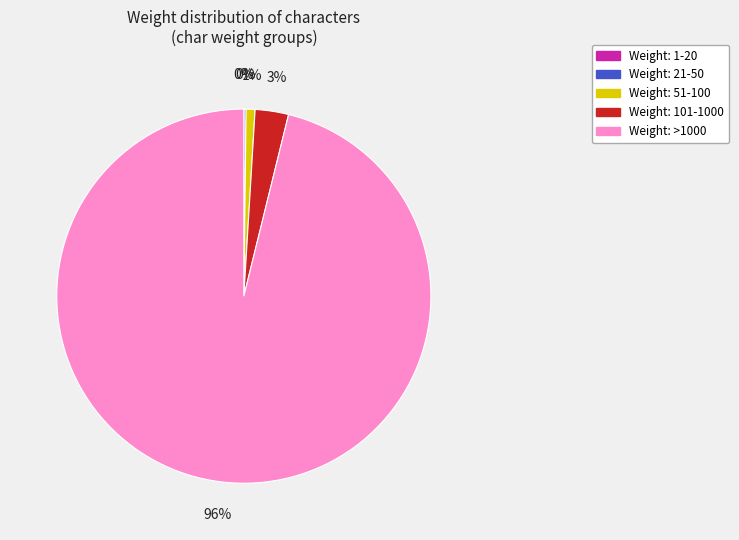

Which slice is the largest?

Weight: >1000